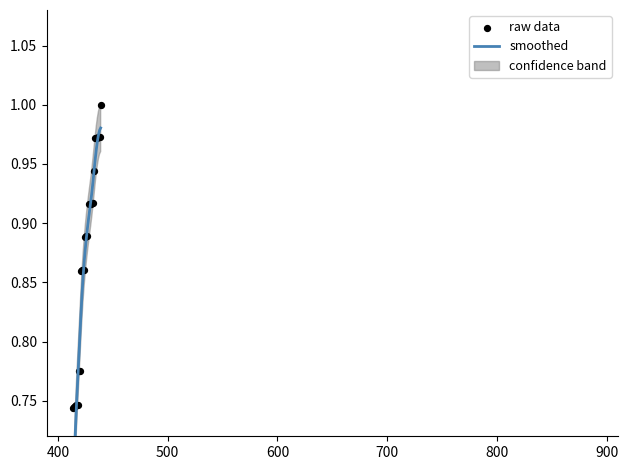

Which series has the largest Y range (max minus min)?

raw data